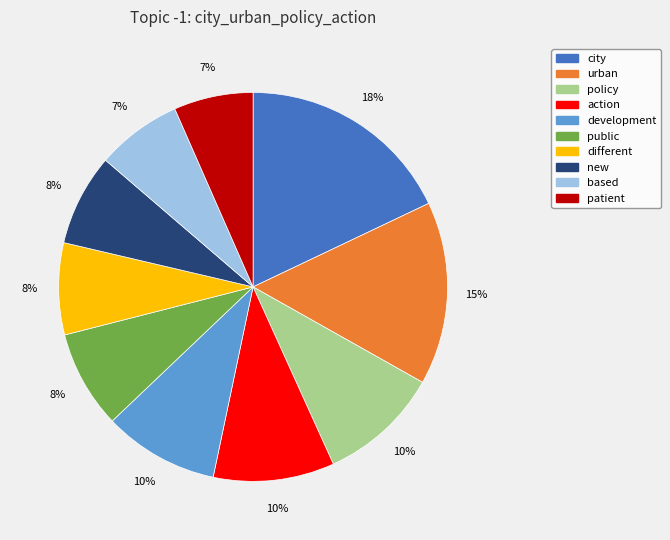

What is the largest slice in the pie chart?

city